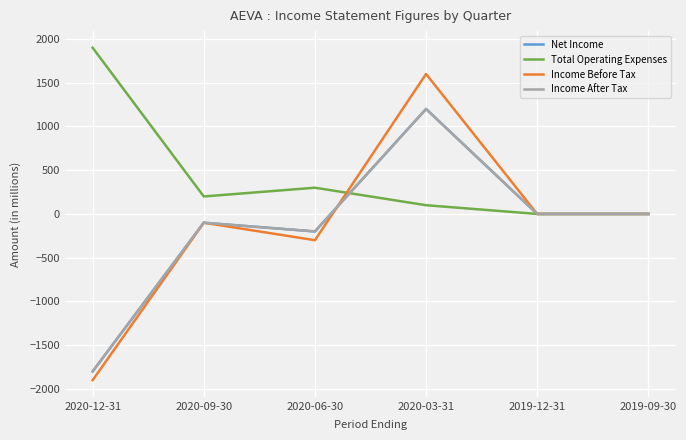

What position from the right is 2020-03-31?

3